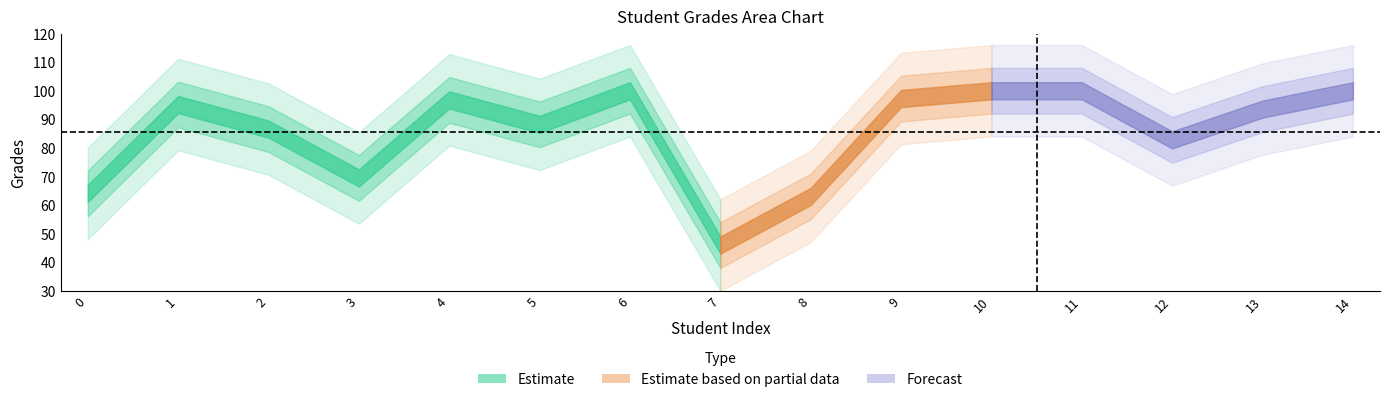

What is the difference between the second highest and second lowest values?

37.0